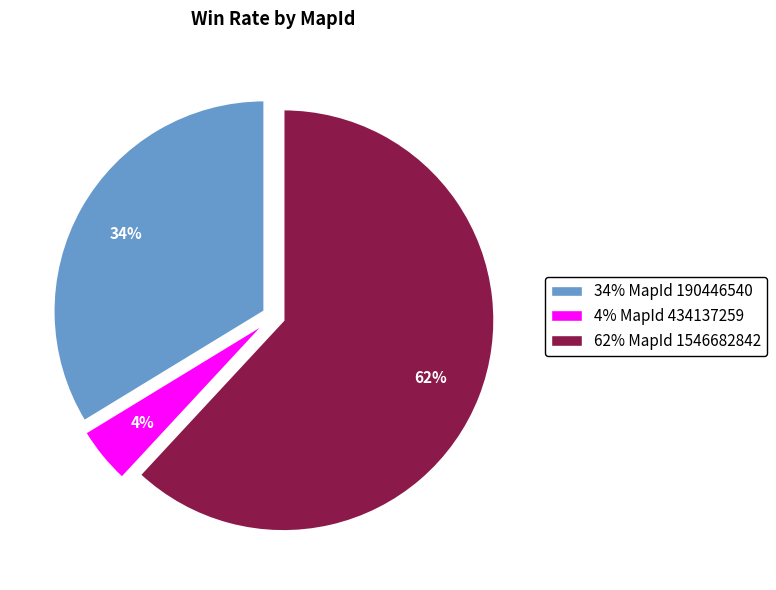

Does 62% MapId 1546682842 account for over 50% of the chart?

Yes